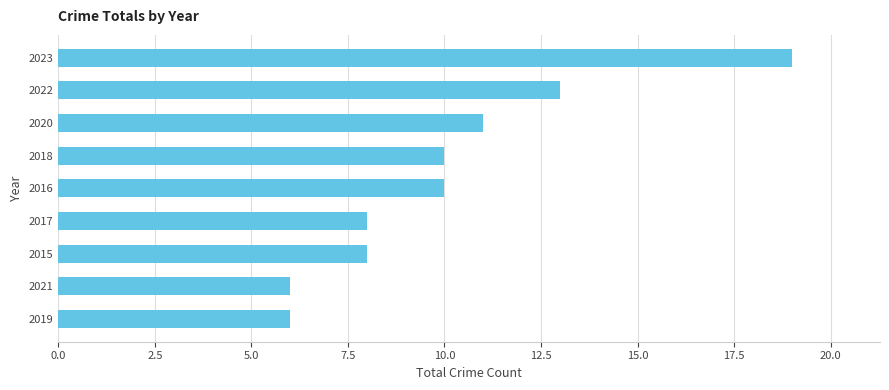

Is it true that the value at 2016 is 10?

True